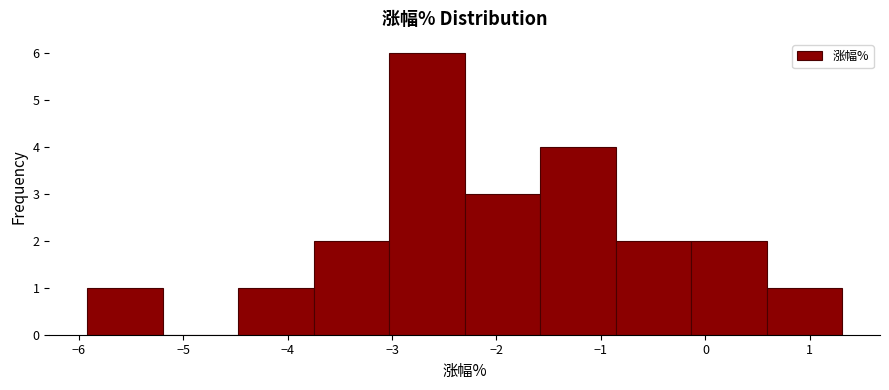

What is the height of the bar covering -3.8 to -3.0 on the x-axis? Neither the bar edges nor the heights are printed on the chart, so give them approximately, as read against the axes.

2